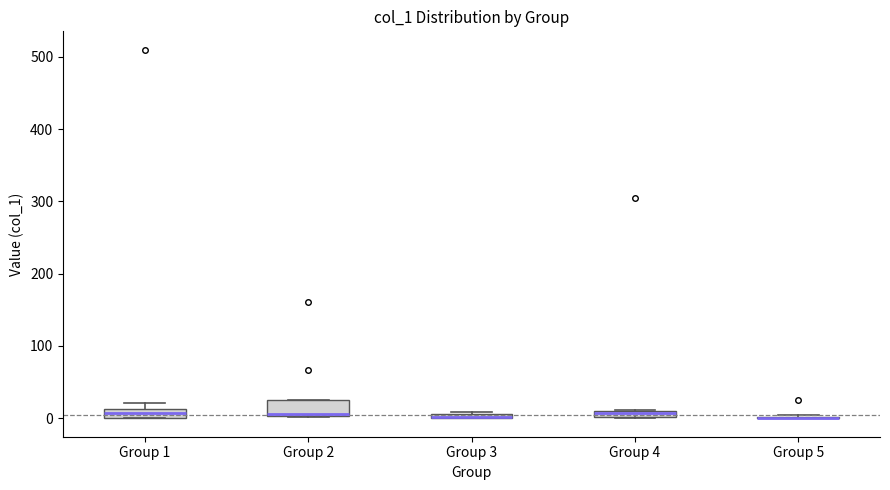

Where is the lower edge of the box for Group 3 on the y-axis? The values are not printed on the chart, so give them approximately, as read against the axis.

0